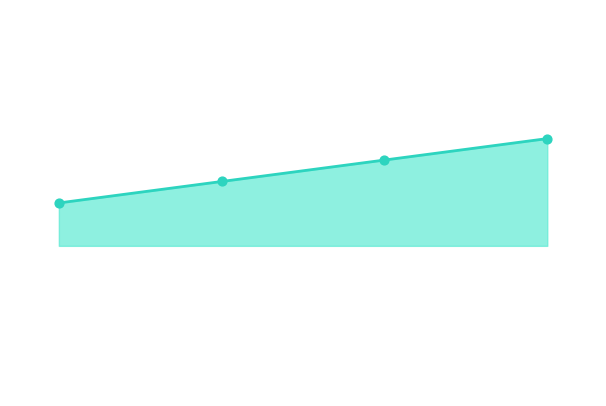

What is the total value across all series at 1.0?

7080